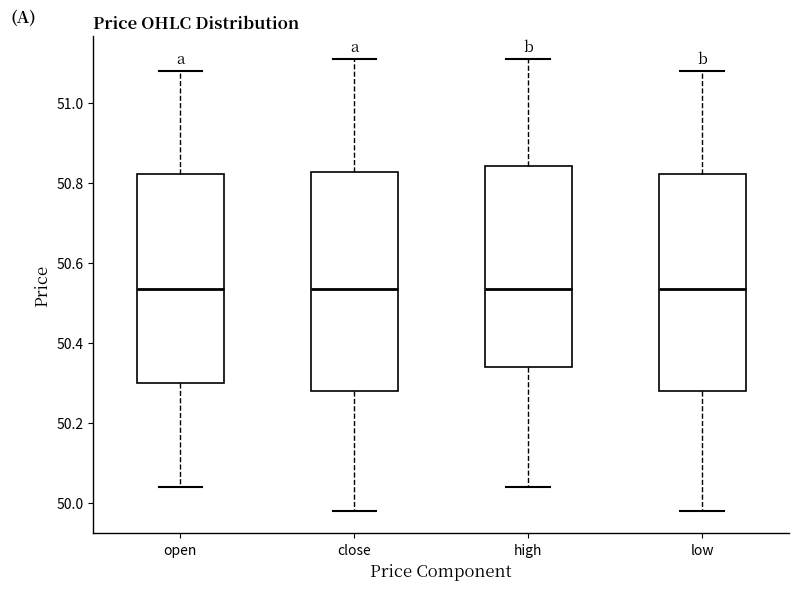

Where is the upper edge of the box for low on the y-axis? The values are not printed on the chart, so give them approximately, as read against the axis.

50.82